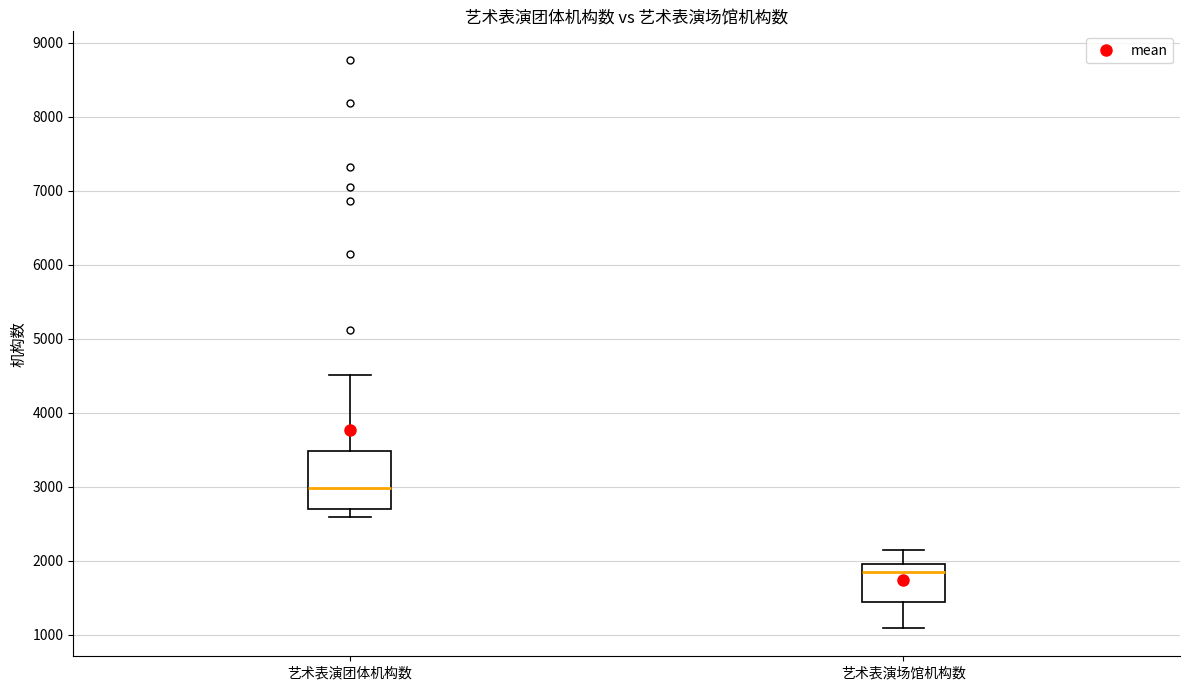

Where does the median line of the box for 艺术表演团体机构数 sit on the y-axis? The values are not printed on the chart, so give them approximately, as read against the axis.

3000